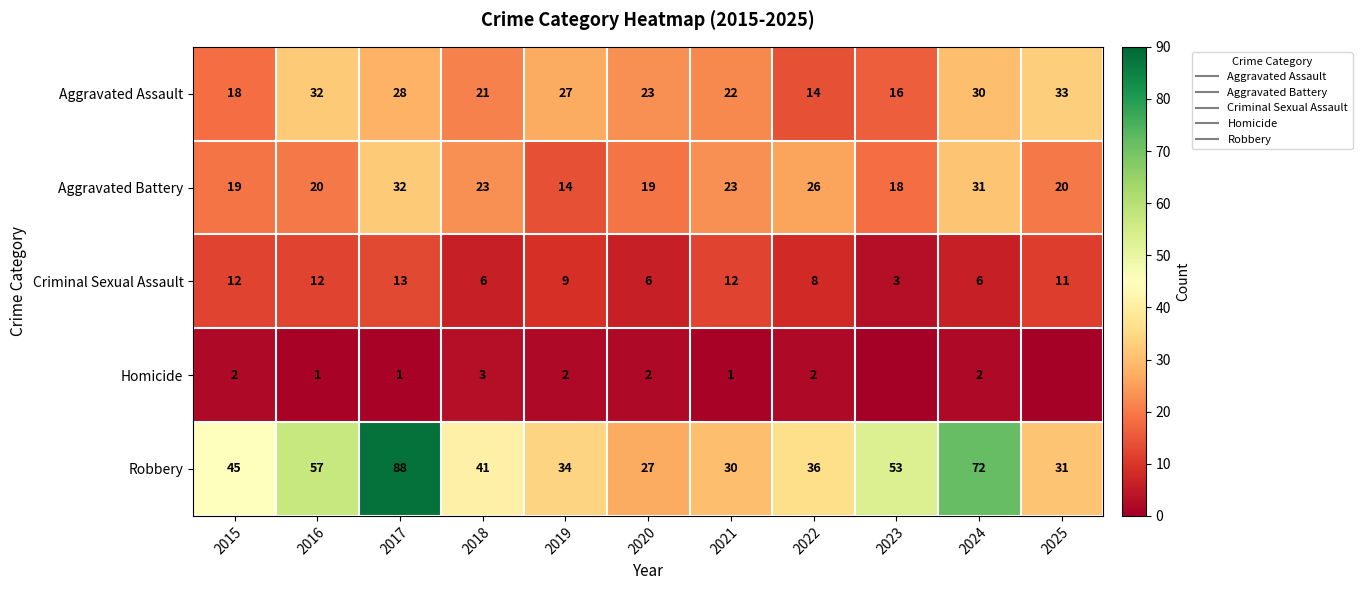

What is the total value across all series at 2015?

96